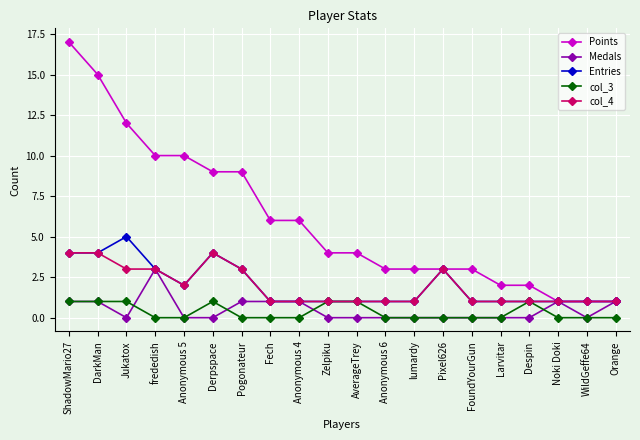

True or false: col_3 and Points cross at least once.

False